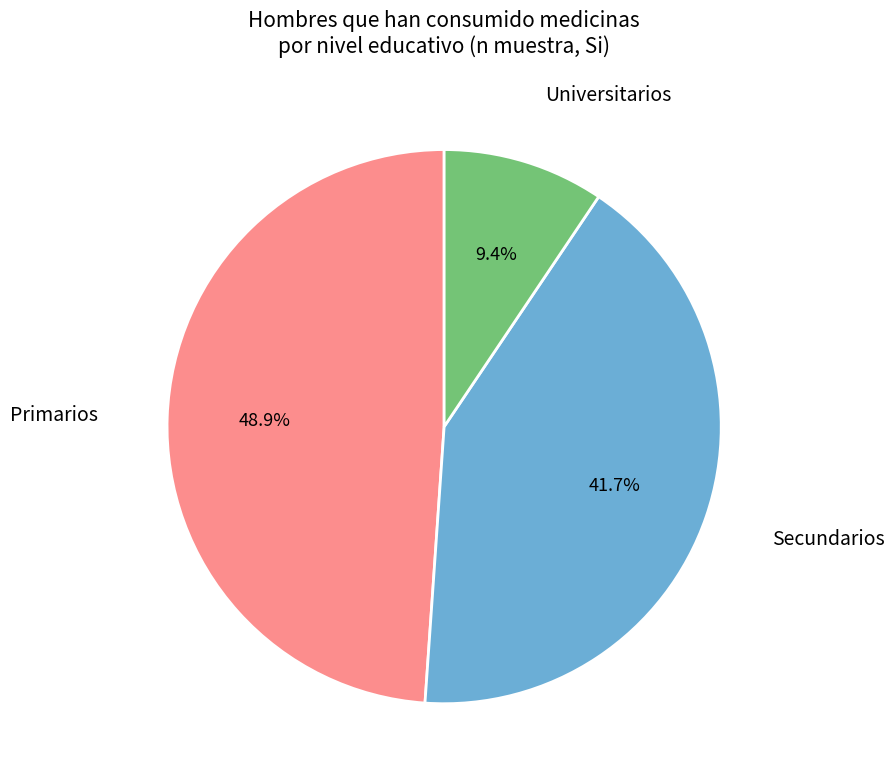

Is there any slice that represents more than half of the pie?

No